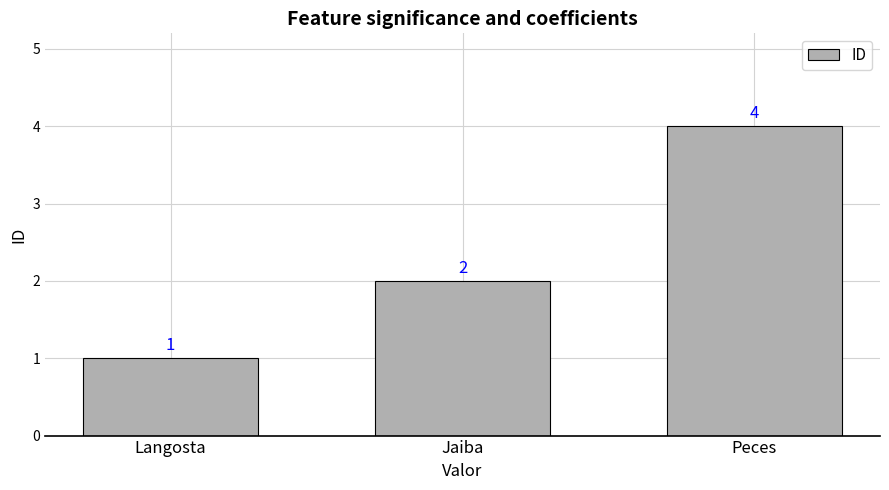

What is the smallest value displayed?

1